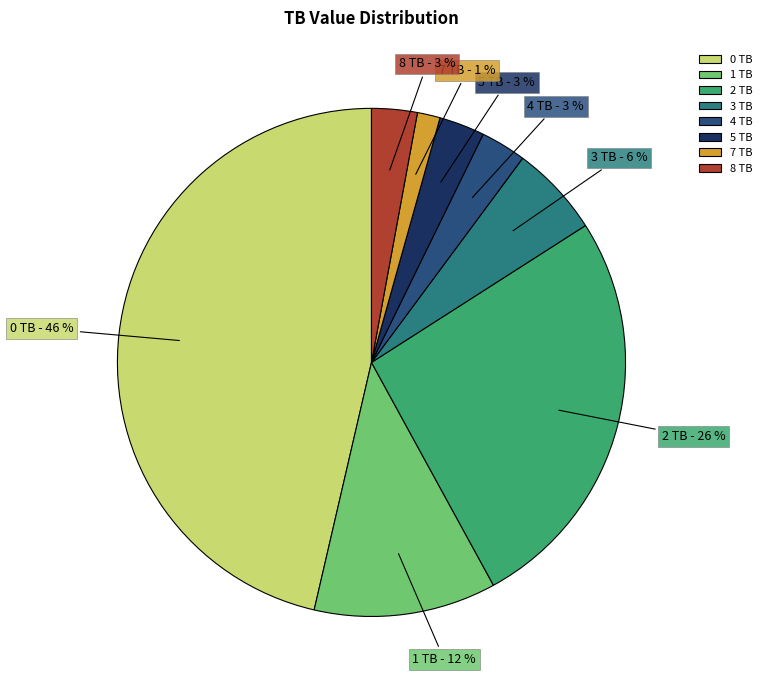

To the nearest percent, what is the average slice percentage?

12%